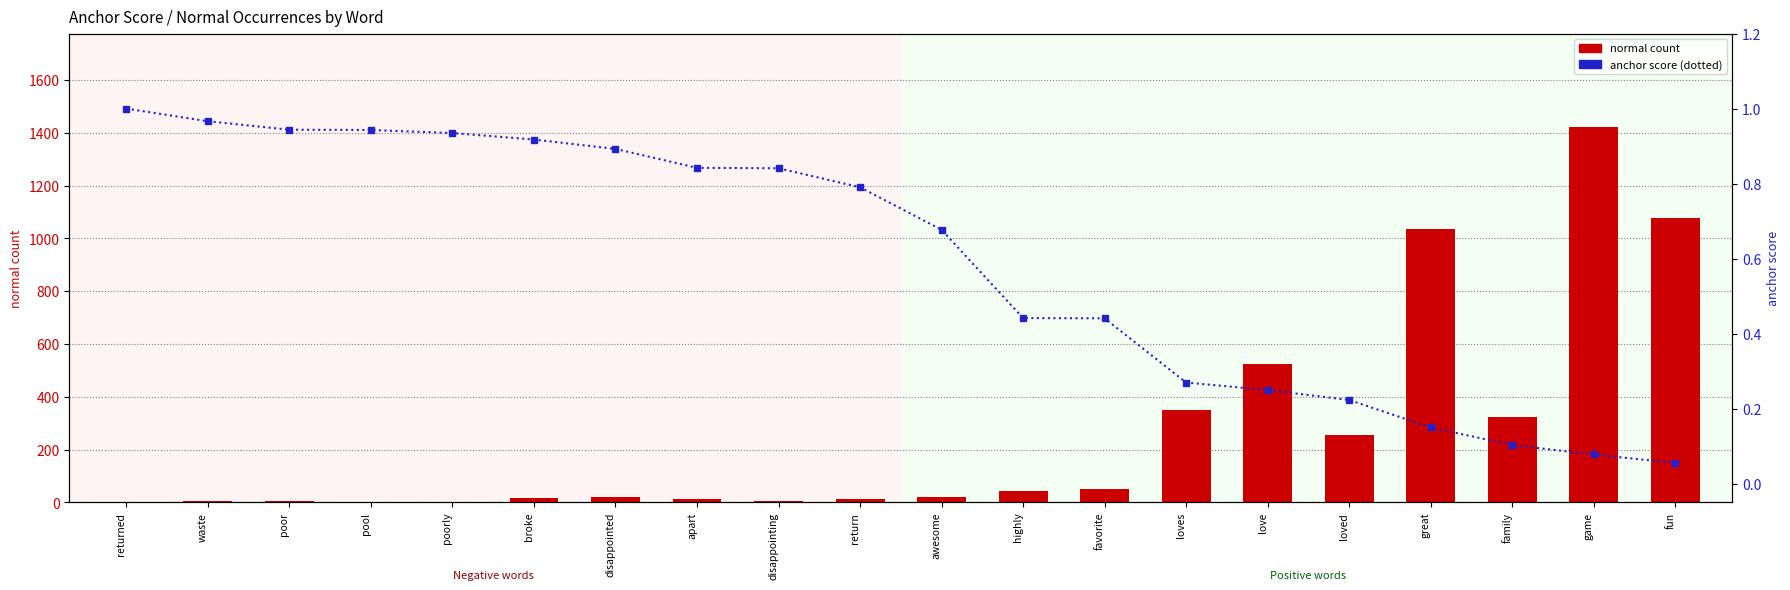

Where is anchor score nearest to the value 0?

fun